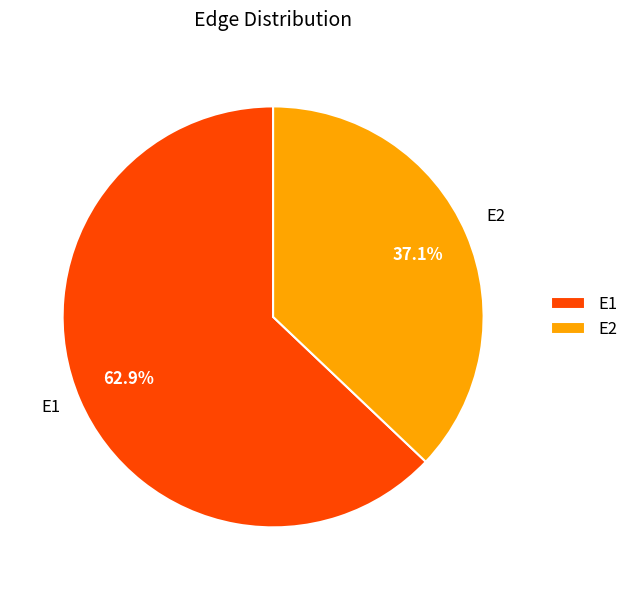

Combined, what portion of the pie is E1 and E2?

100.0%